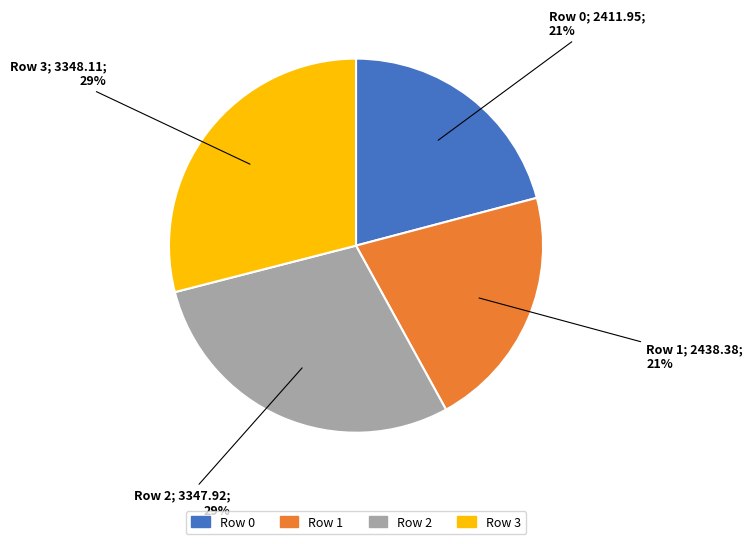

Is there any slice that represents more than half of the pie?

No